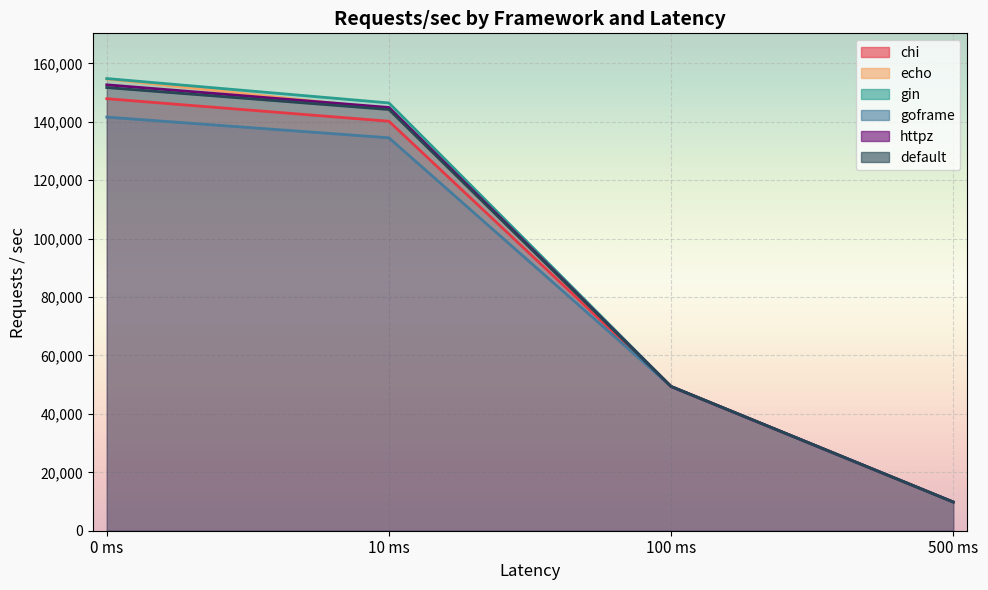

How many lines are shown in the chart?

6